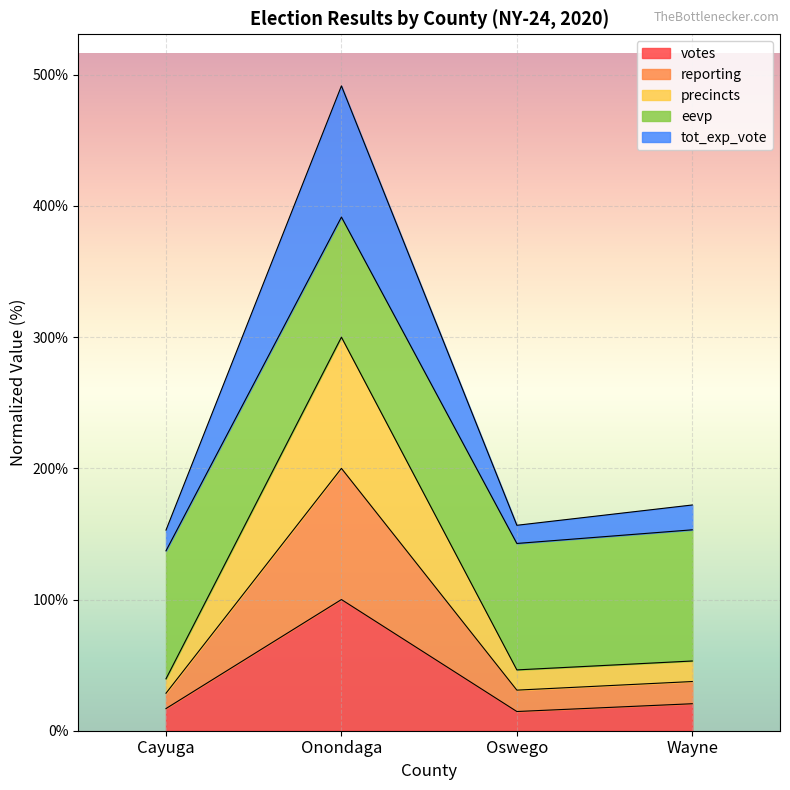

Is it true that votes equals 14.6 at Oswego?

True